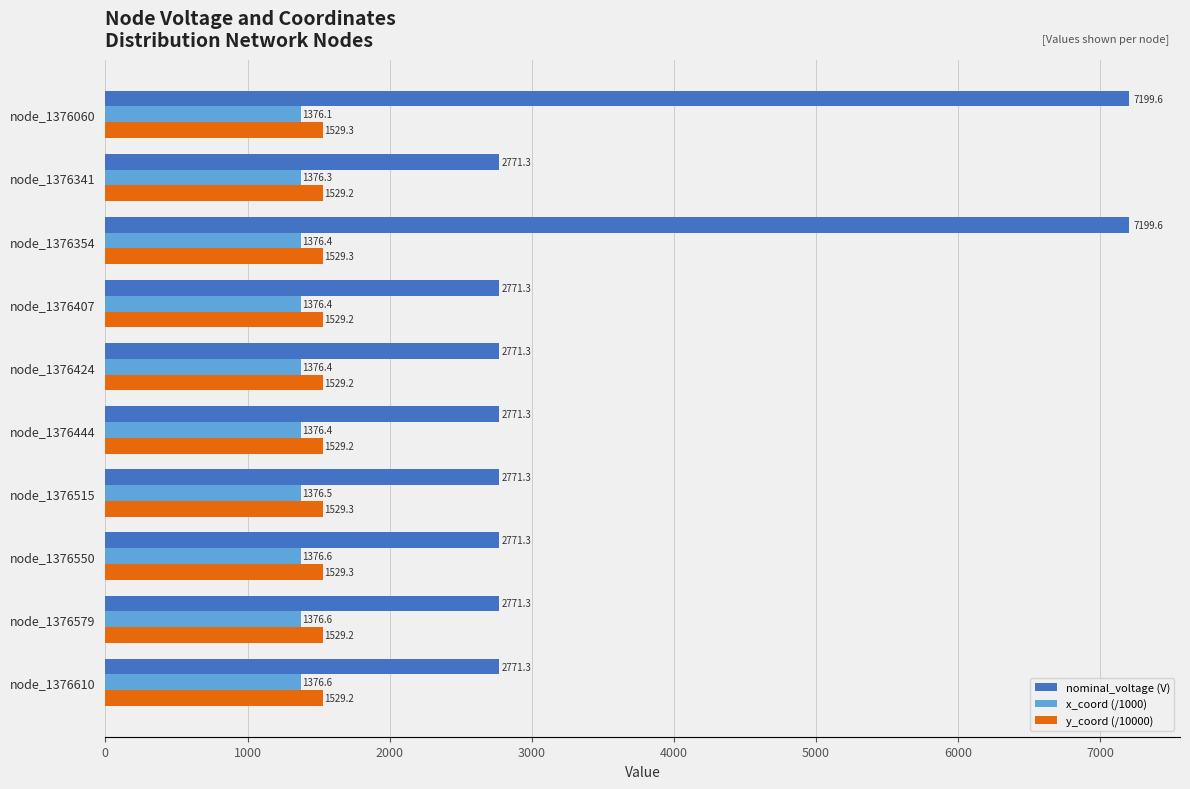

Is it true that x_coord (/1000) equals 1376.4 at node_1376444?

True